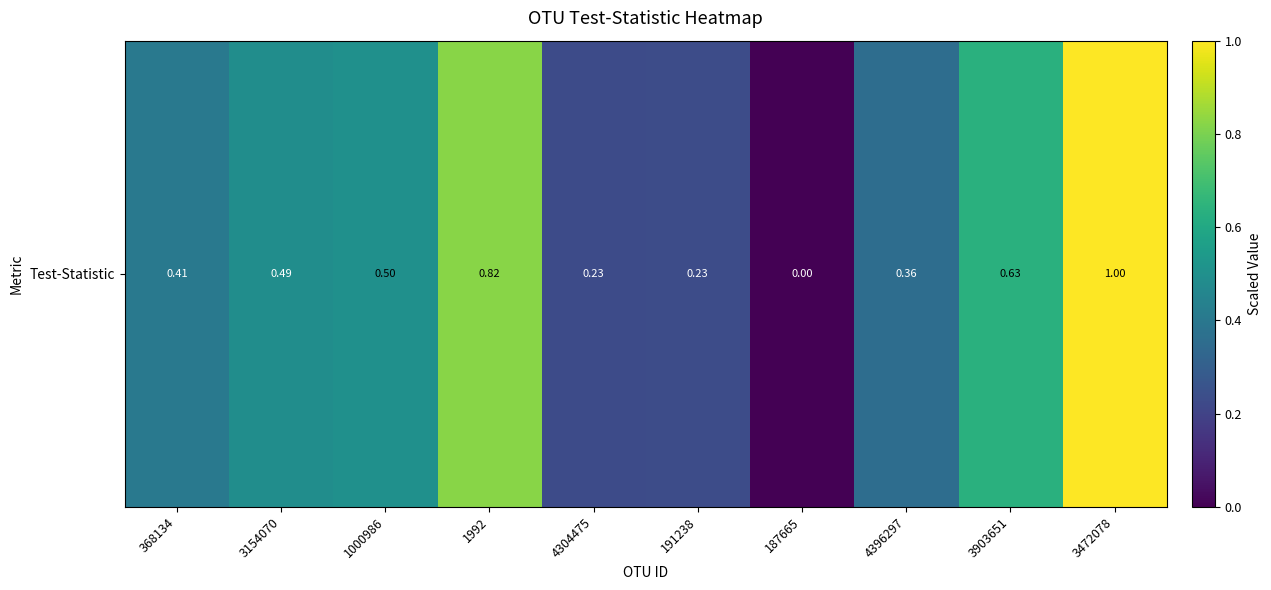

Rank the categories by value from lowest to highest.

187665, 4304475, 191238, 4396297, 368134, 3154070, 1000986, 3903651, 1992, 3472078